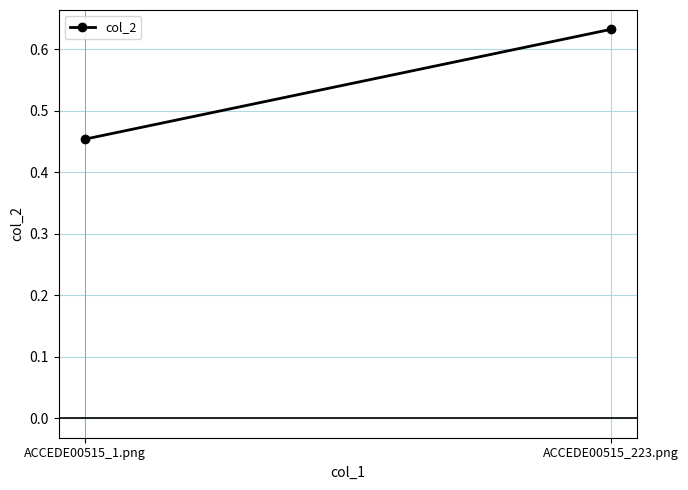

Read the value at ACCEDE00515_1.png.

0.5